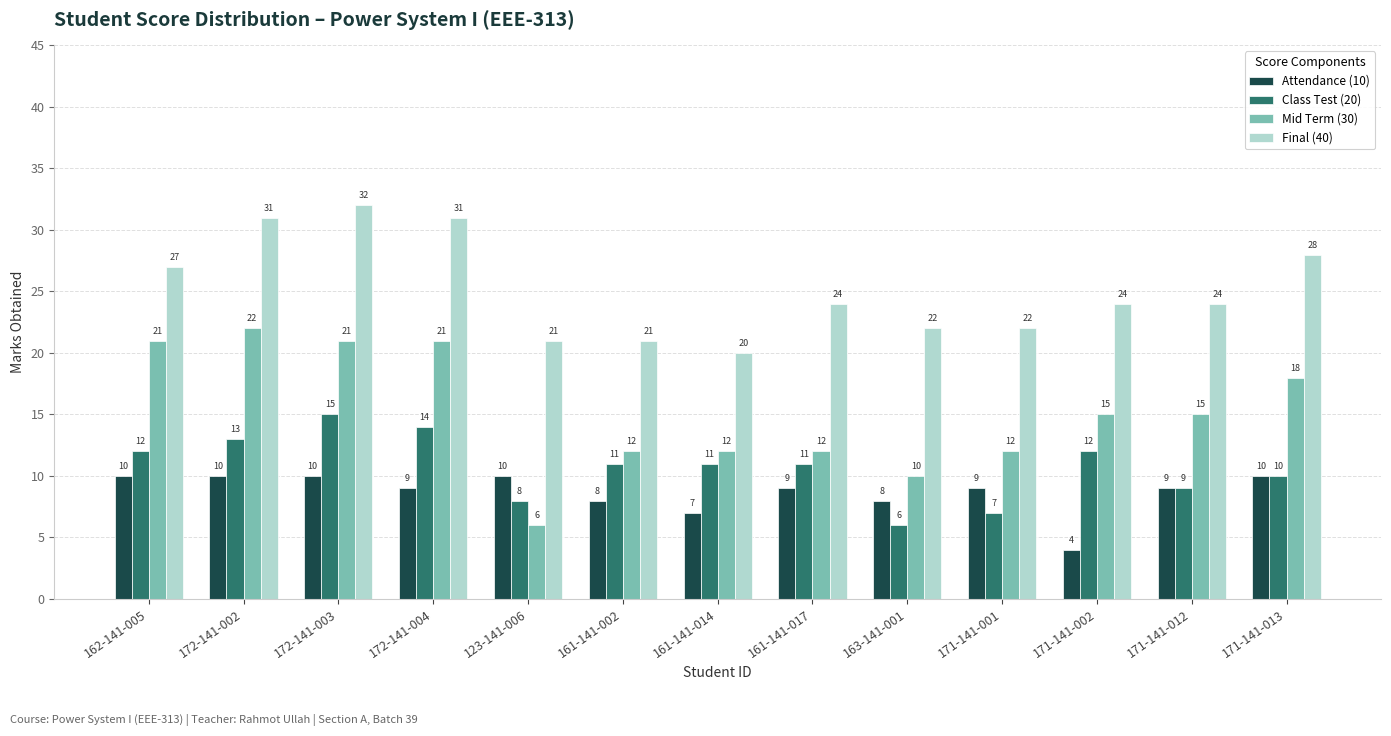

Which series changed the most between 163-141-001 and 171-141-001?

Mid Term (30)